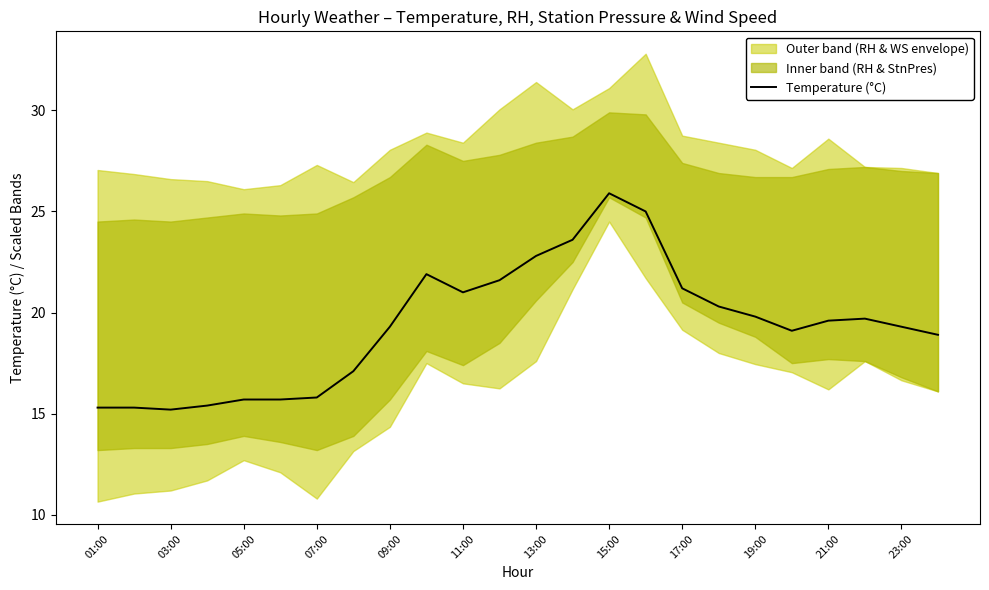

Is it true that Temperature (°C) equals 26.2 at 09:00?

False